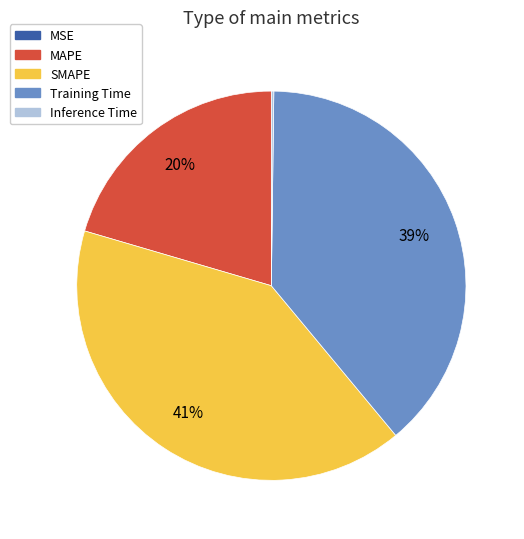

True or false: Training Time accounts for 39% of the total.

True